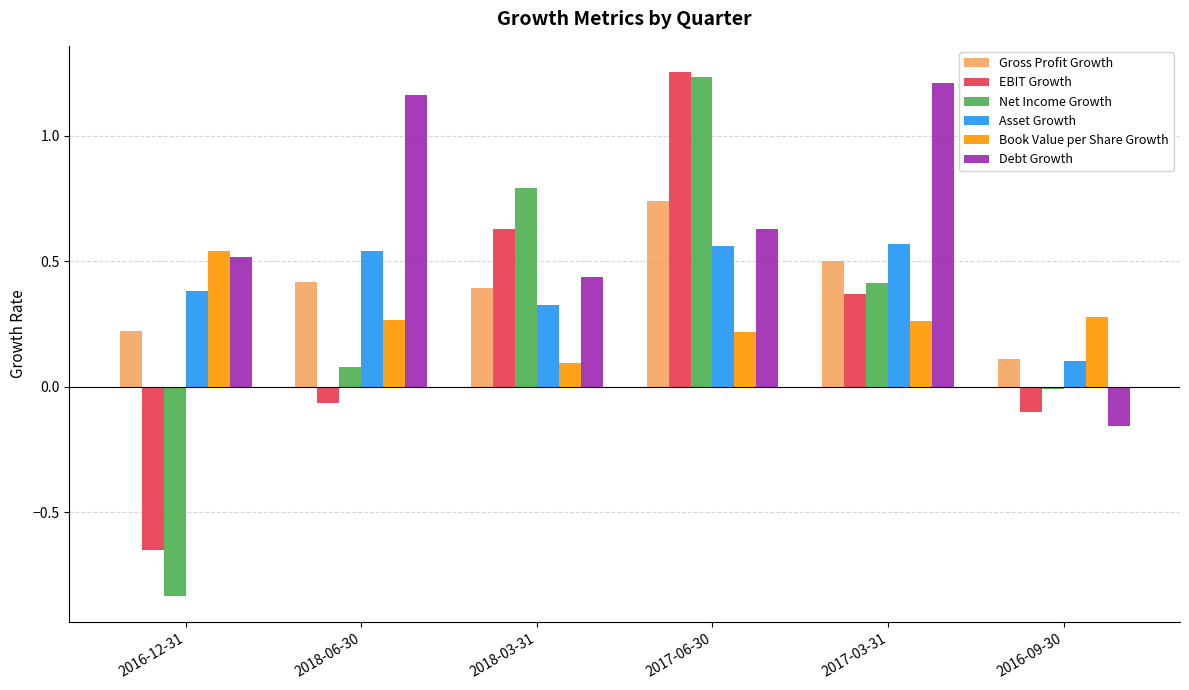

At how many categories does at least one series exceed 0?

6